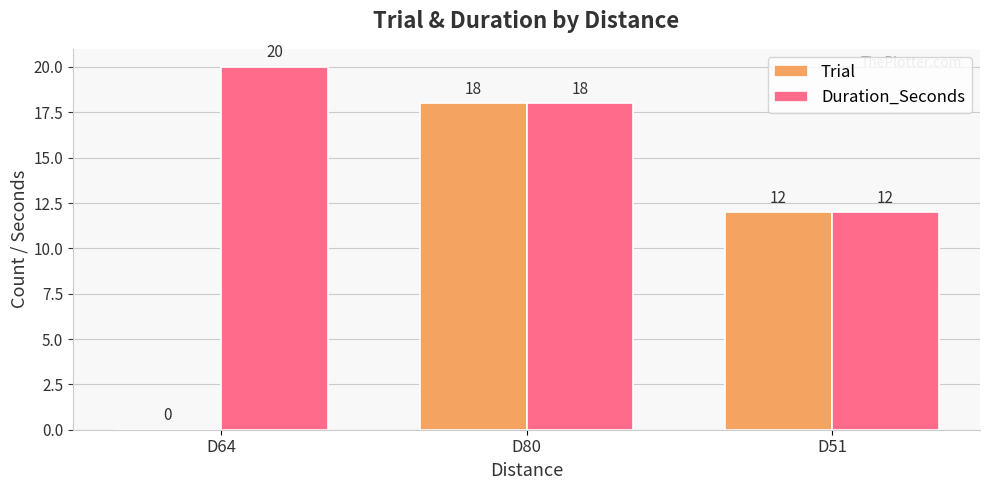

What are all the series names shown in the legend?

Trial, Duration_Seconds